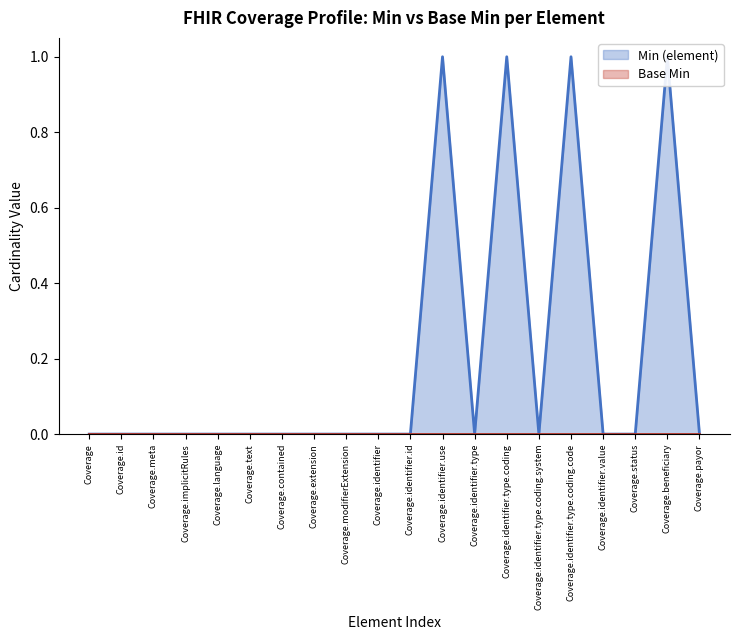

Does the chart display data point markers on the line(s)?

No